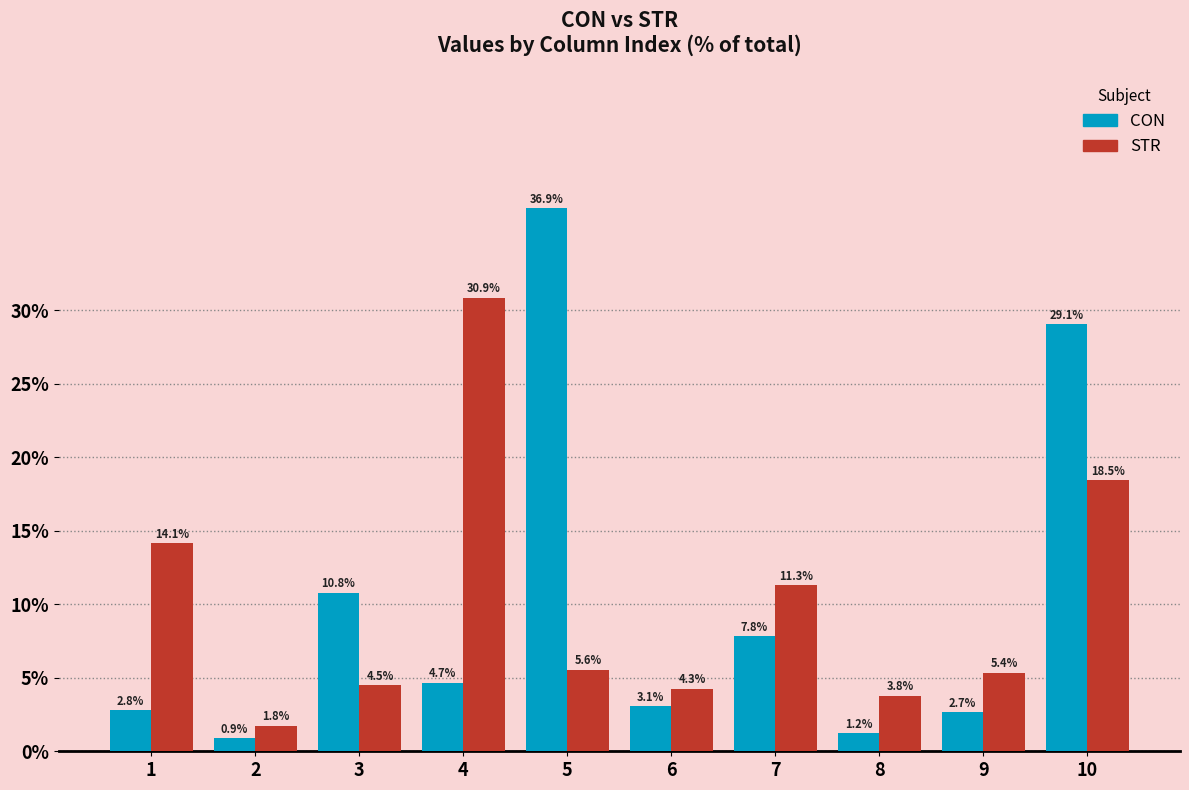

At which category does the chart reach its minimum across all series?

2